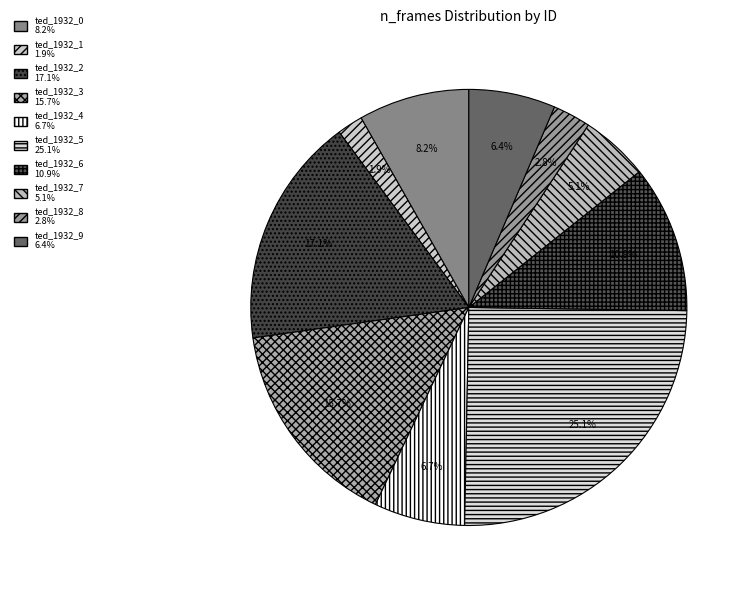

Is it true that ted_1932_6 is 1% of the pie?

False